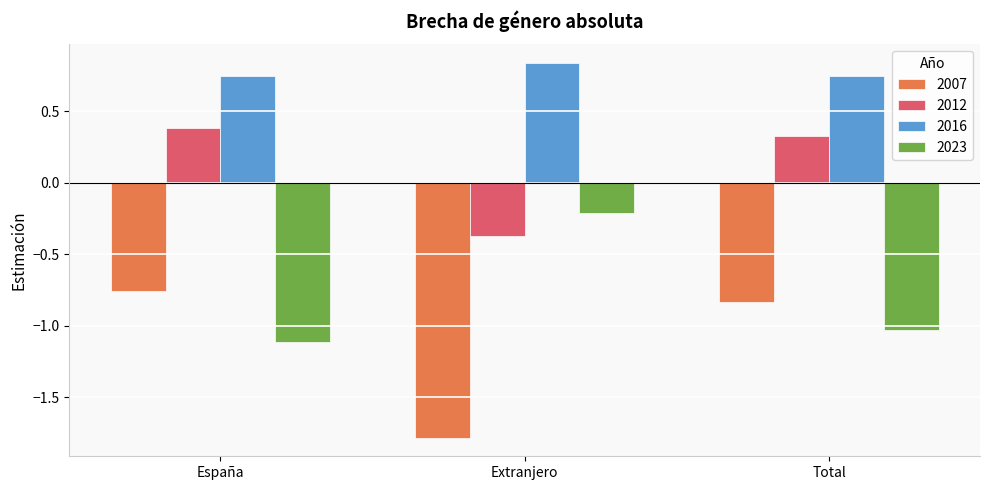

Is it true that 2023 equals -0.3 at Extranjero?

False